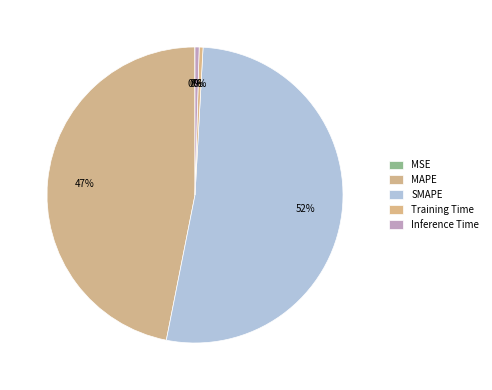

Is there any slice that represents more than half of the pie?

Yes